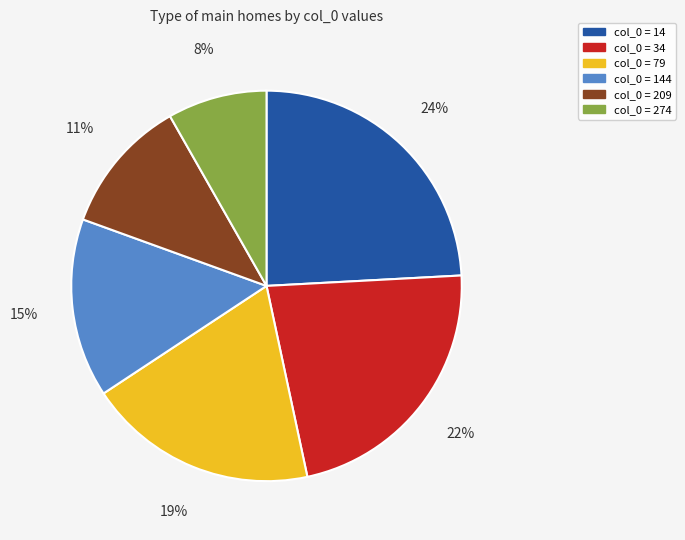

To the nearest percent, what is the difference between the largest and smallest slice percentages?

16%